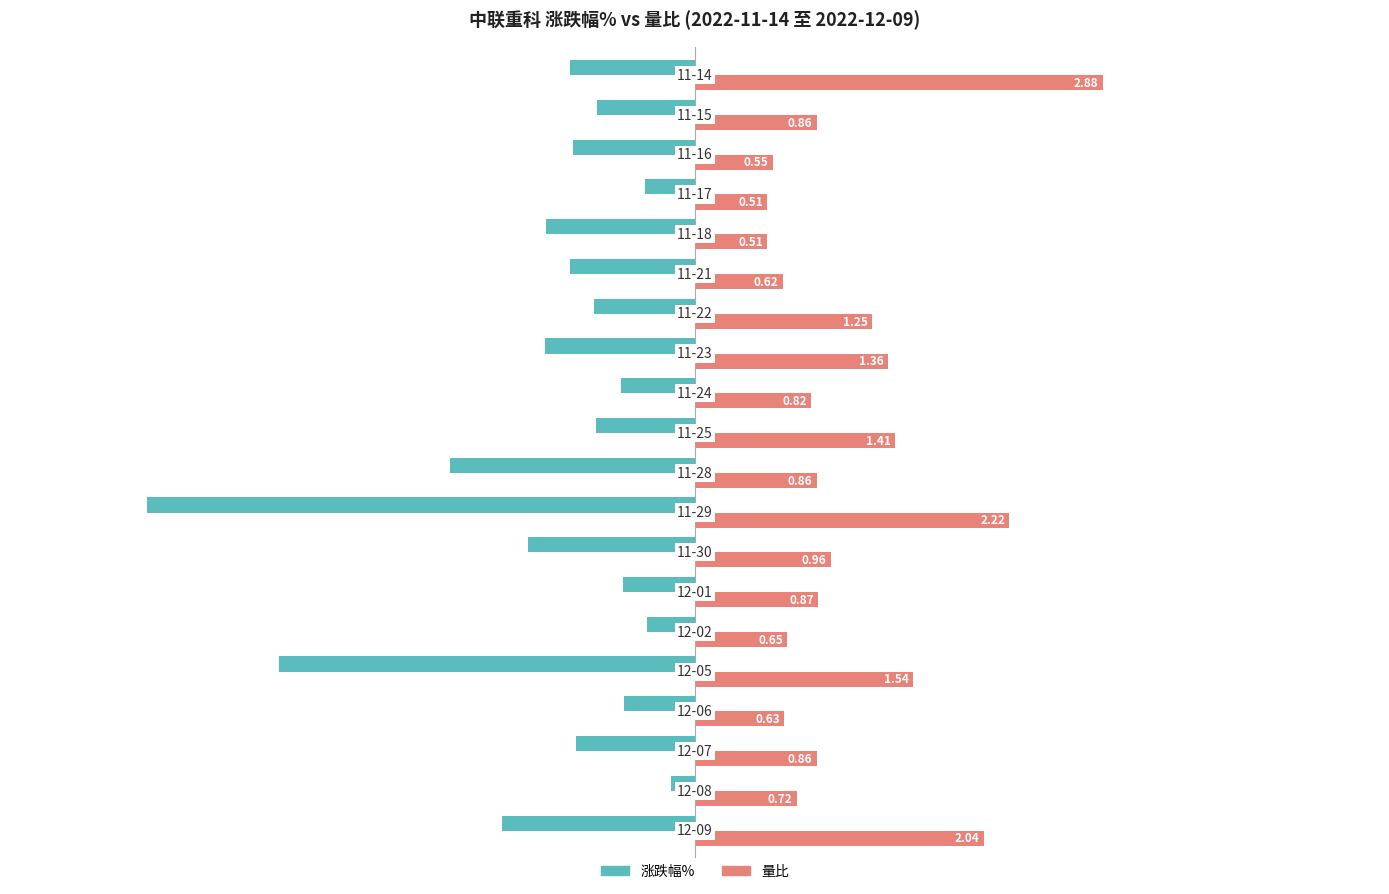

Which series has the largest range (max minus min)?

涨跌幅%